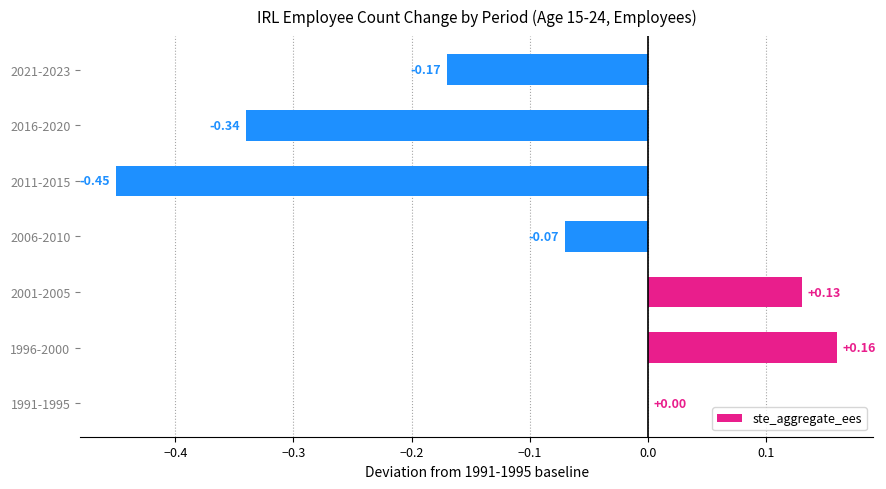

Does the chart contain stacked bars?

No